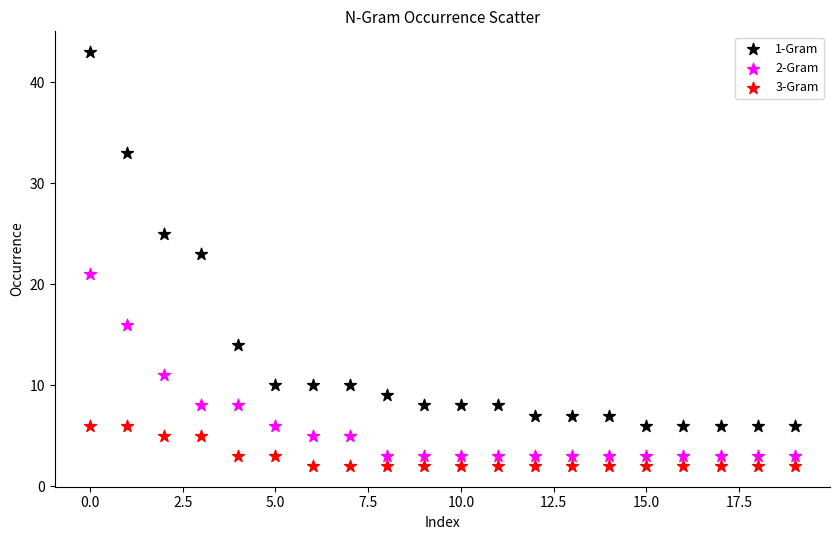

Which series contains the lowest Y value?

3-Gram